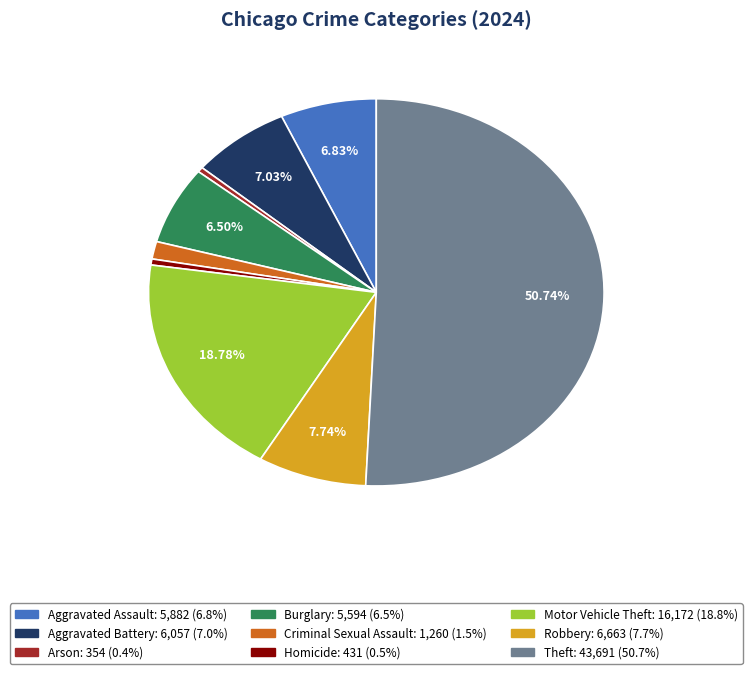

Do Motor Vehicle Theft and Homicide together represent more than half of the pie?

No